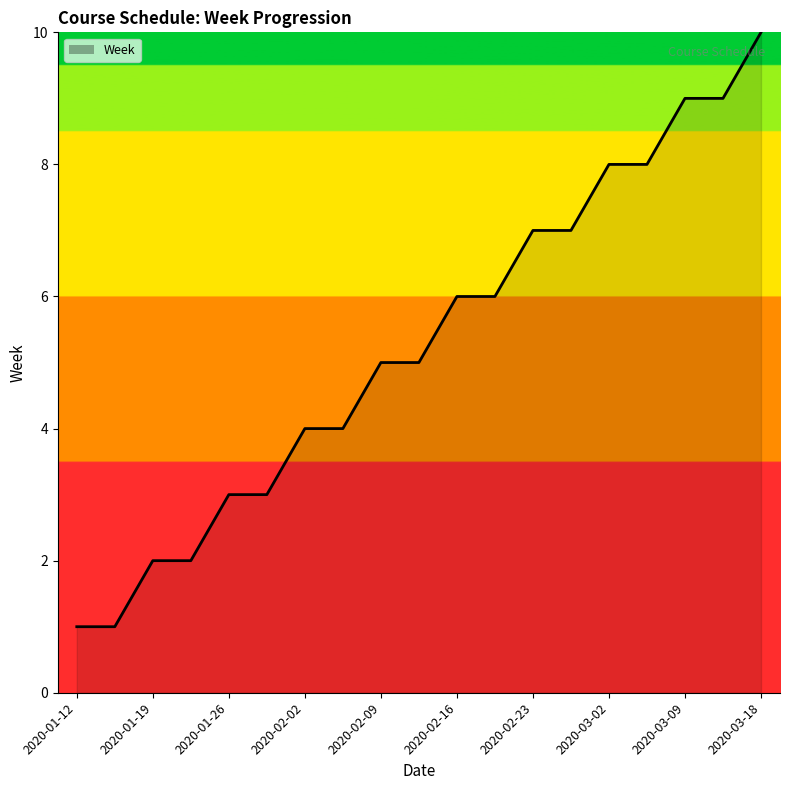

What is the difference between the maximum and minimum values?

9